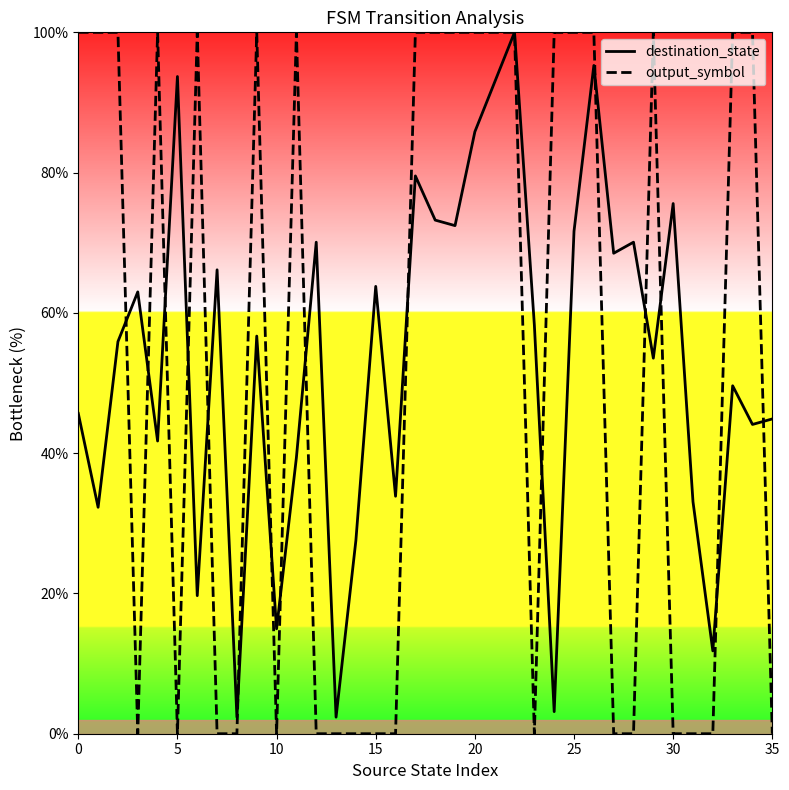

The value of output_symbol at 30 is -67.4. True or false?

False